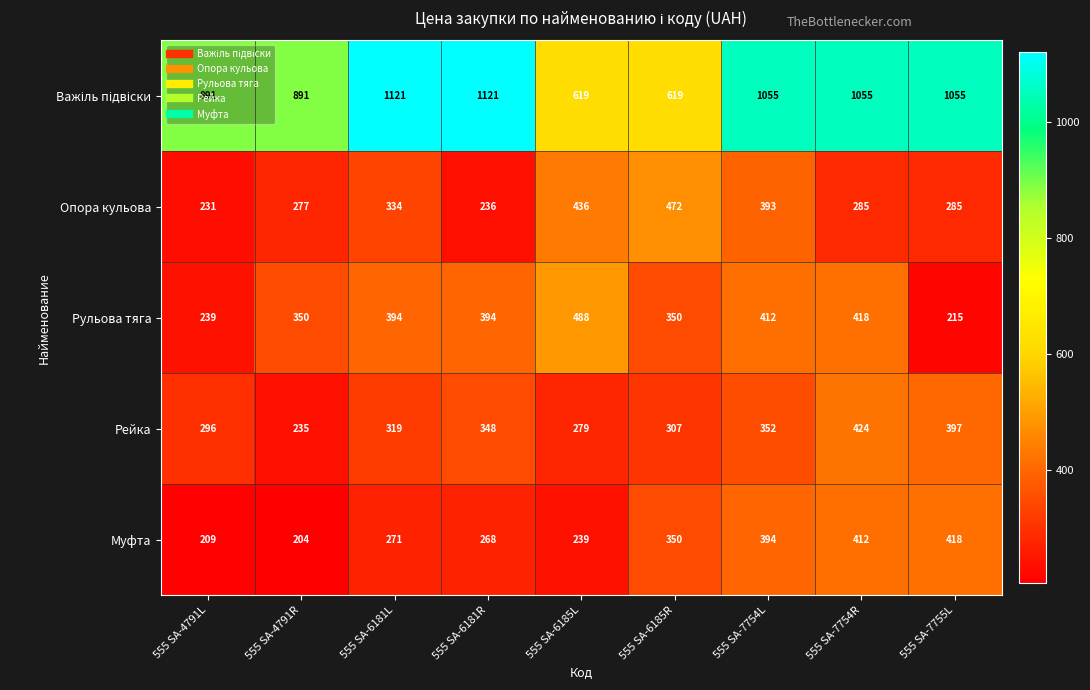

Is it true that Рейка equals 307 at 555 SA-6185R?

True